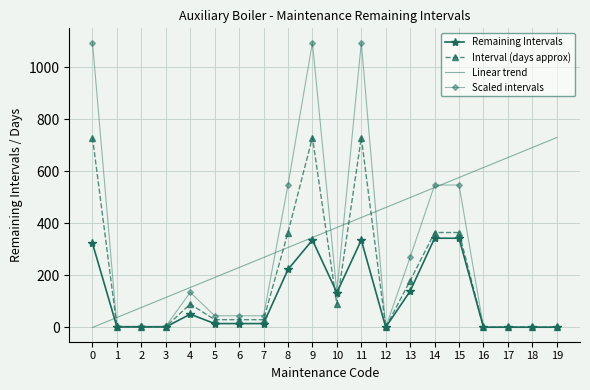

Rank the series at 11 from highest to lowest value.

Scaled intervals, Interval (days approx), Linear trend, Remaining Intervals